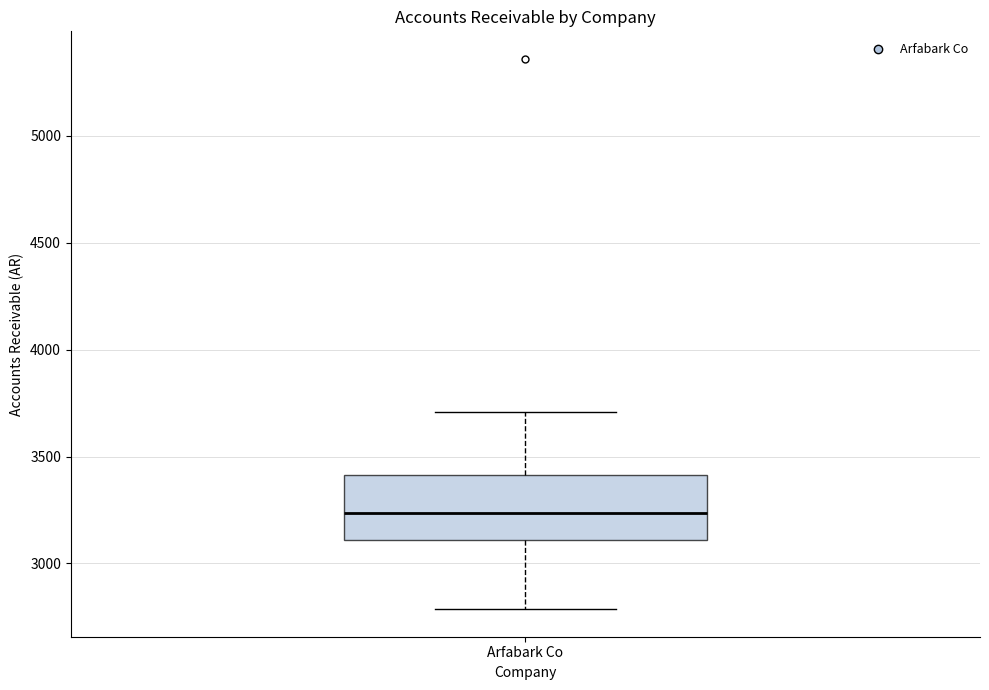

Read this box plot against the y-axis: the position of the median line, the range covered by the box, and the ends of both whiskers. The values are not printed on the chart, so give them approximately, as read against the axis.

median 3250, box 3100 to 3400, whiskers 2800 to 3700